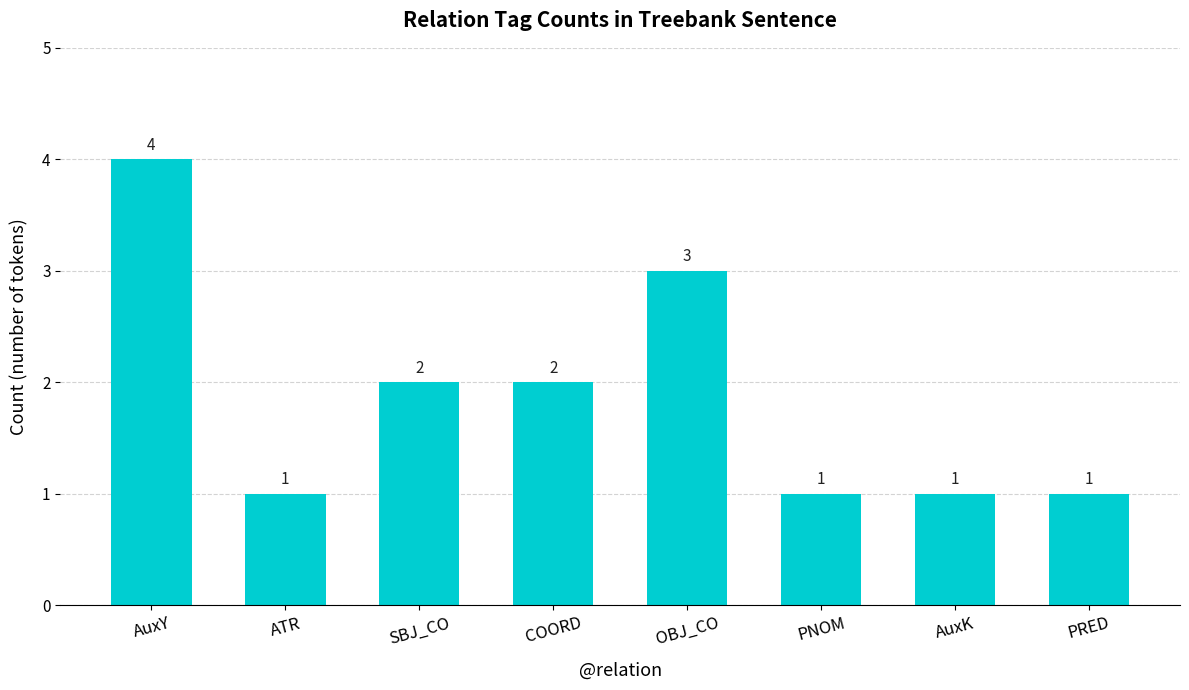

At which label does the data first exceed 2?

AuxY